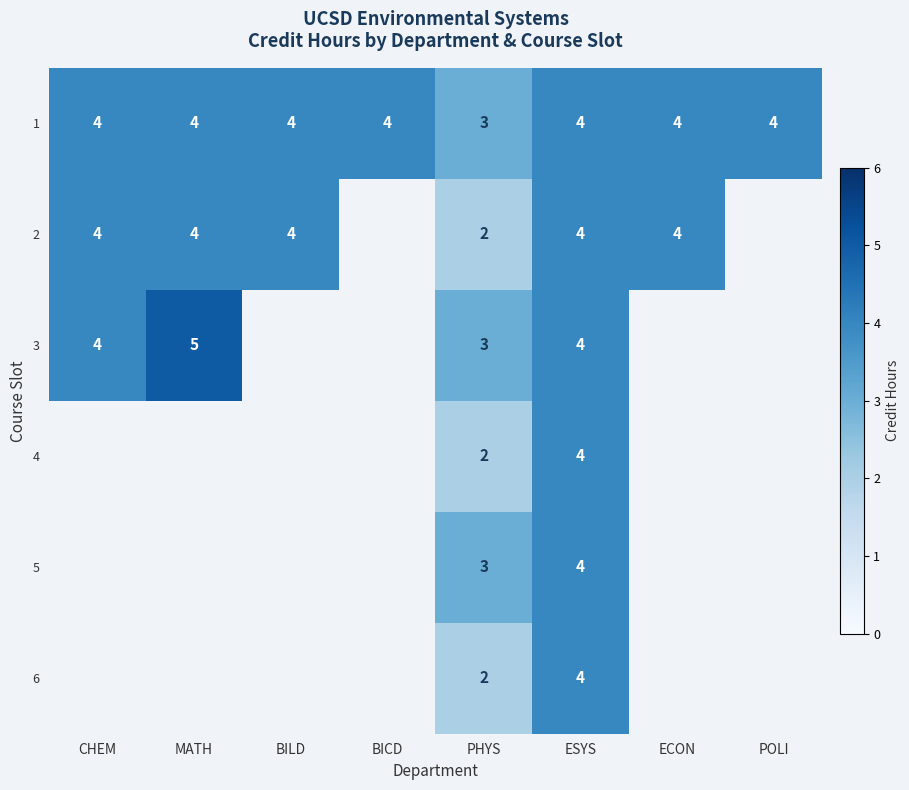

What is the sum of the 1 values at ESYS and MATH?

8